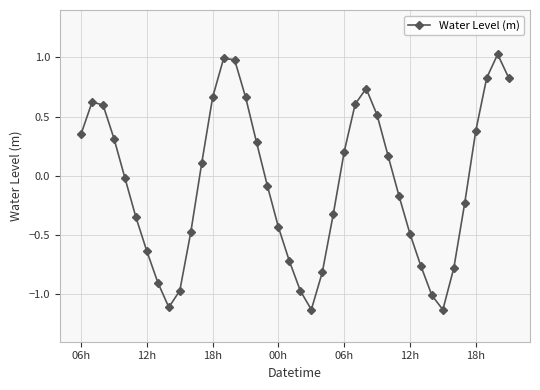

What is the greatest value displayed?

1.0